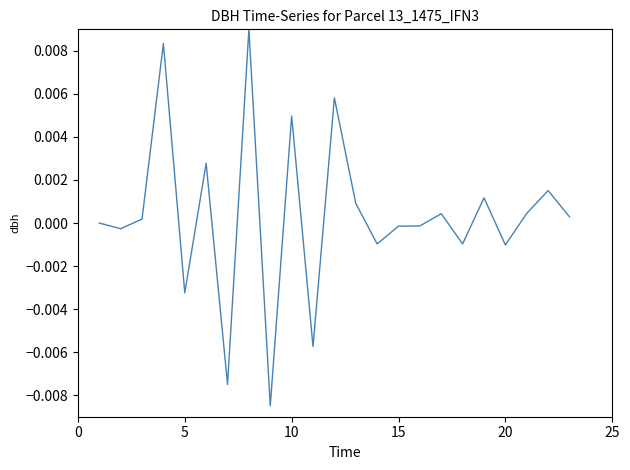

How many interior local peaks (higher than both neighbors) does the data have?

8